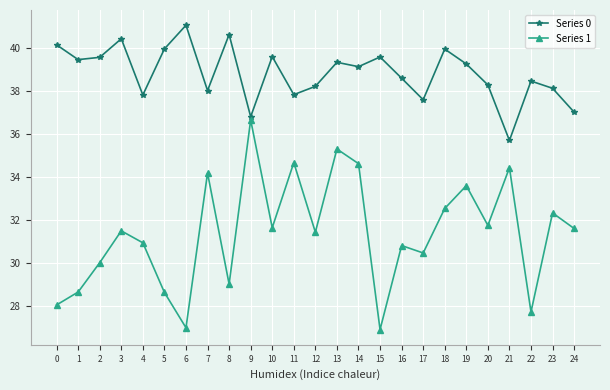

Is the value of Series 1 at 3 greater than the value of Series 0 at 22?

No